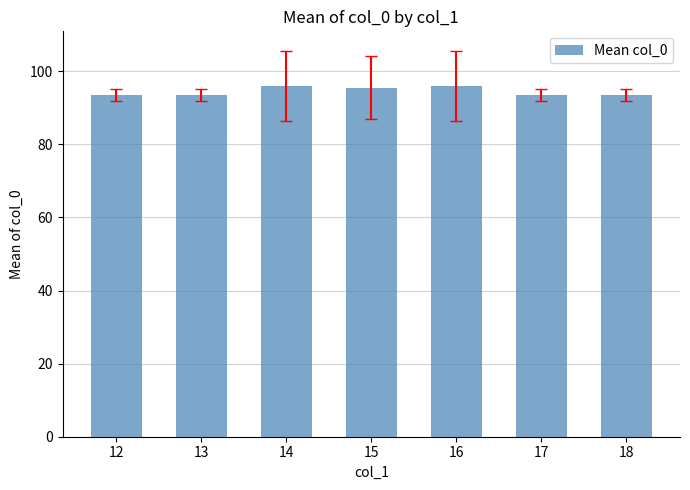

What is the ratio of the value at 18 to the value at 13?

1.0